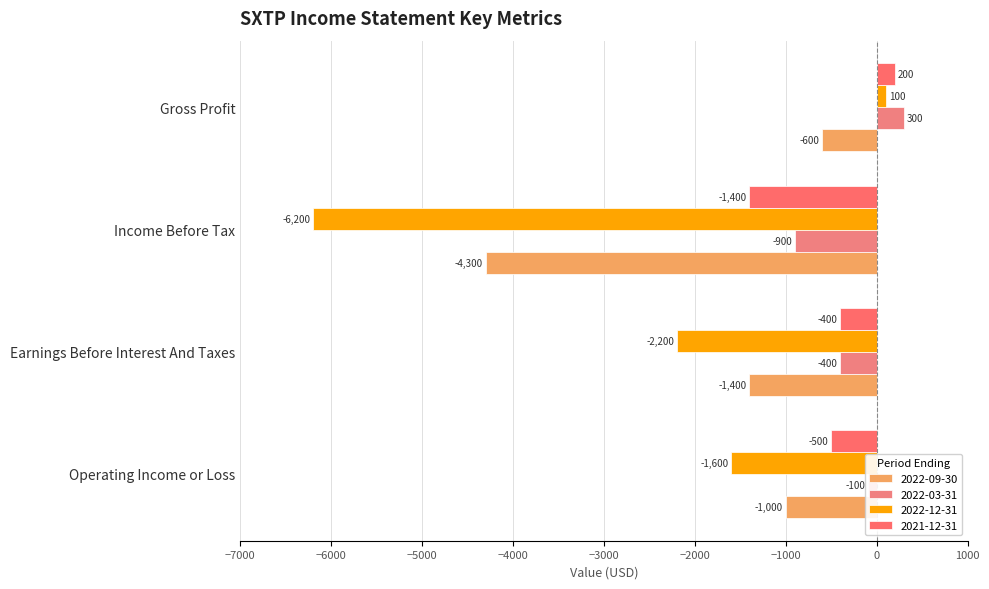

Count the number of categories in the chart.

4